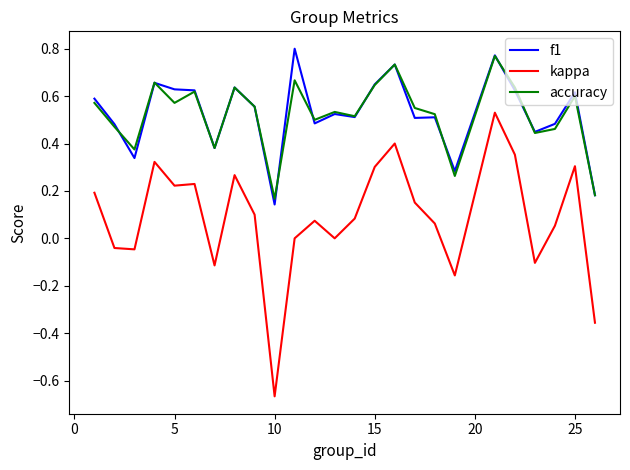

True or false: kappa and accuracy intersect in this chart.

False